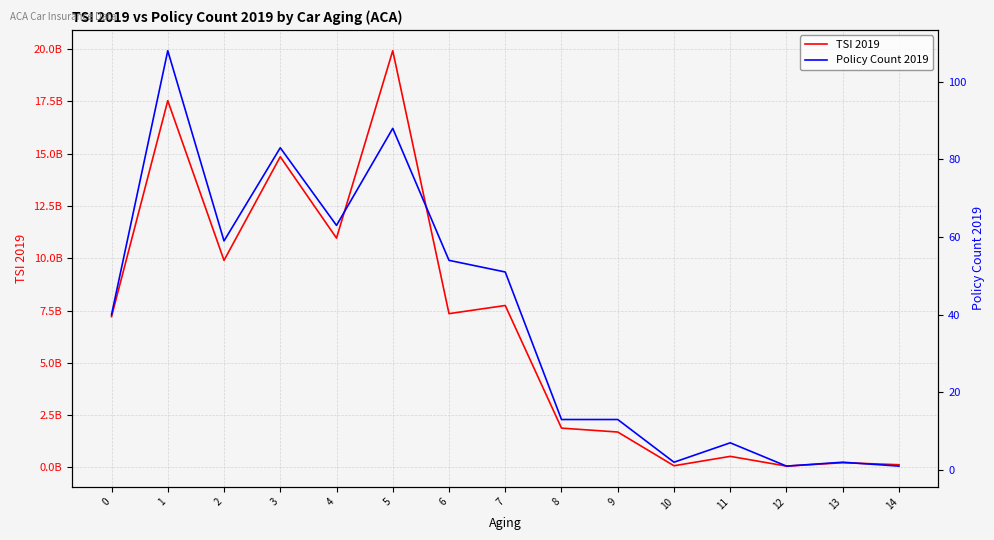

What is the smallest value displayed?

1.0